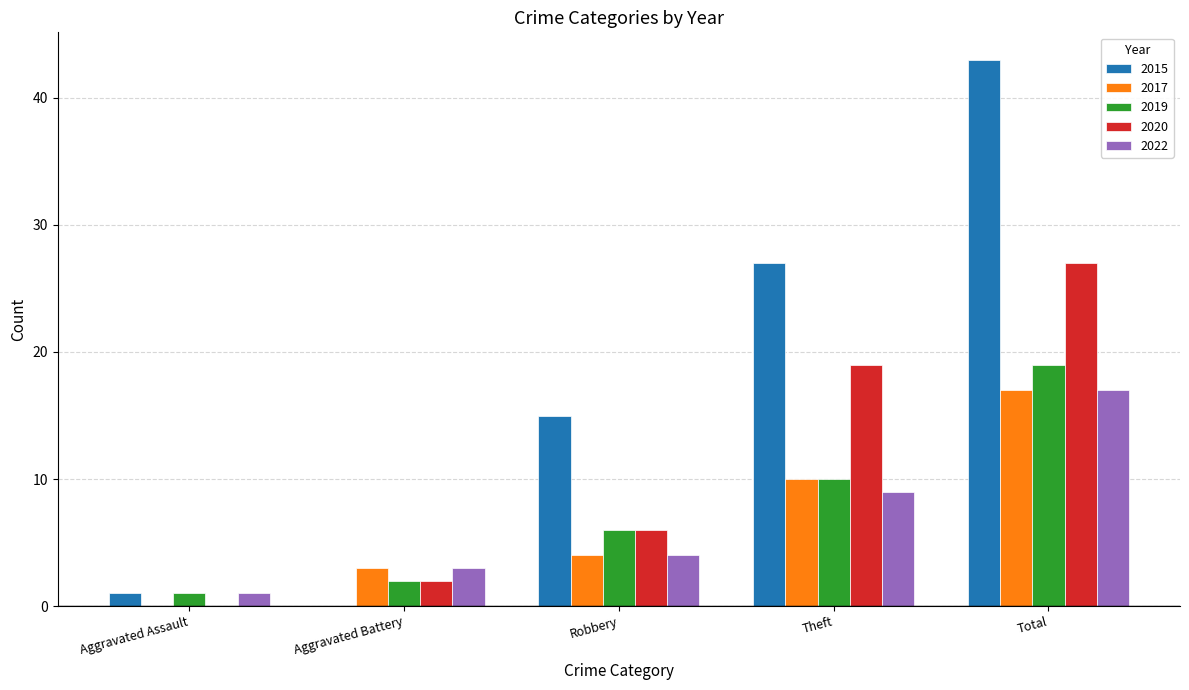

What is the total value across all series at Total?

123